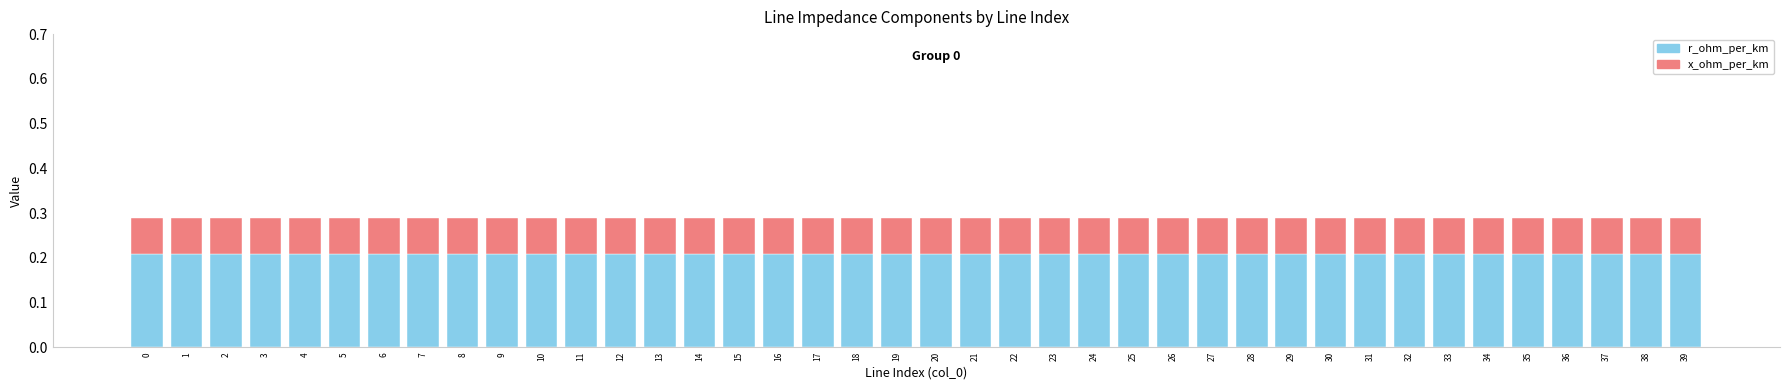

The r_ohm_per_km series shows 0.4 at 10. True or false?

False